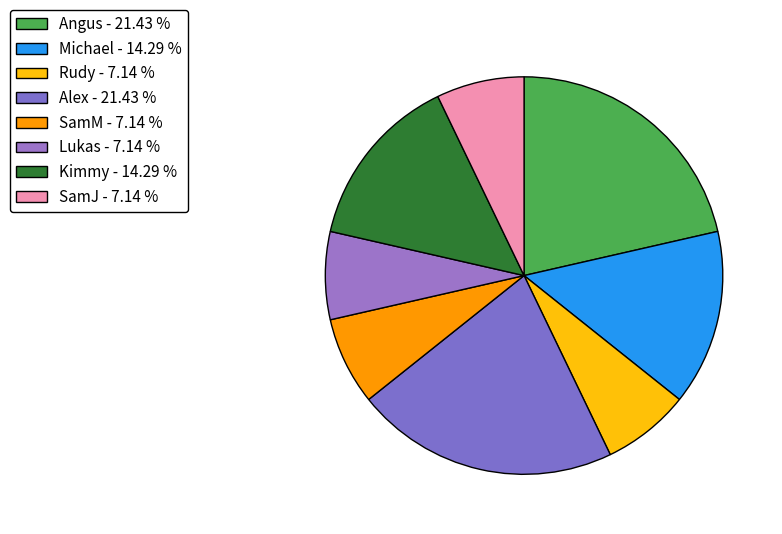

Count the number of slices in the pie.

8